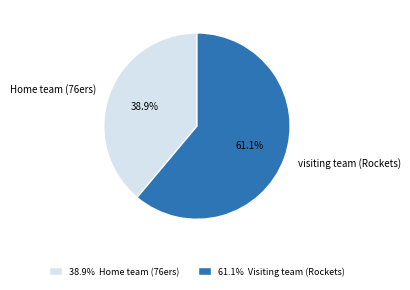

Which category accounts for the majority?

visiting team (Rockets)